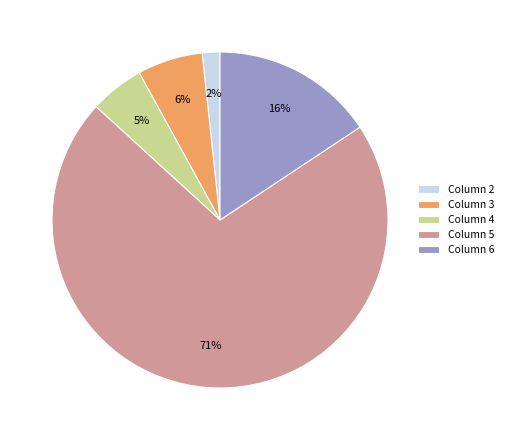

Does Column 6 represent more than half of the total?

No